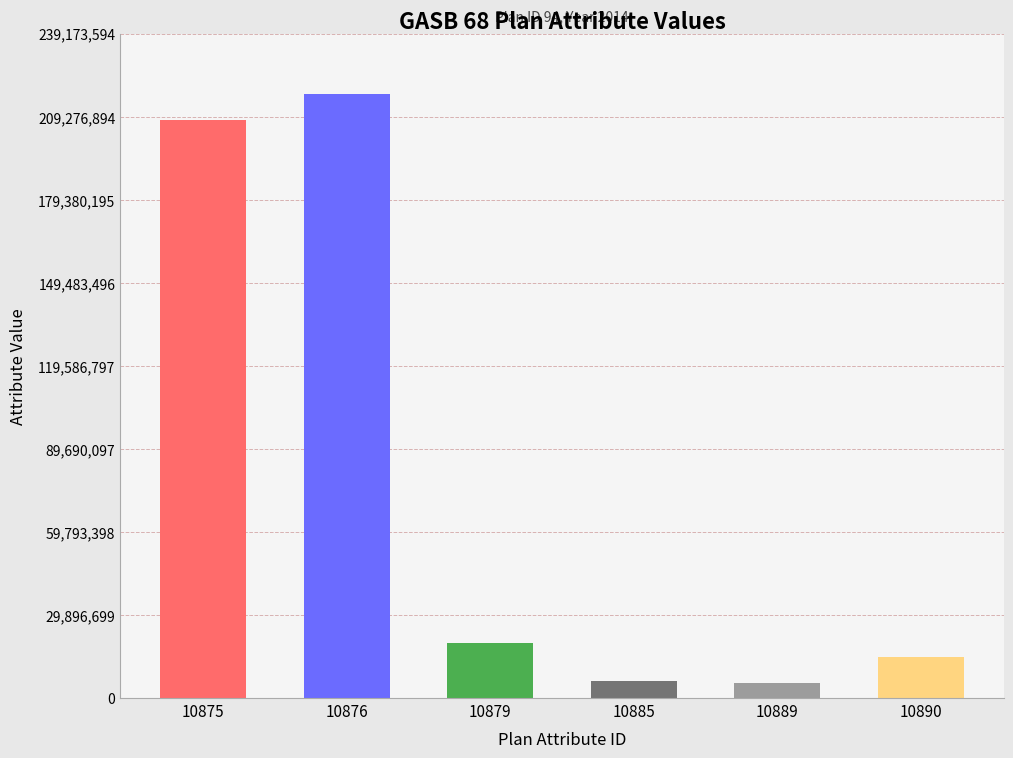

What is the average value?

78543717